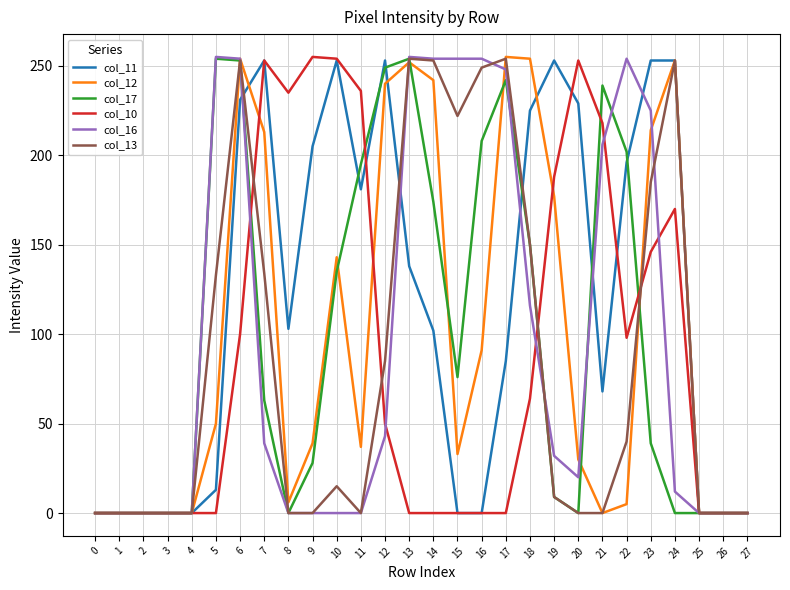

Is the value of col_16 at 20 greater than the value of col_11 at 19?

No